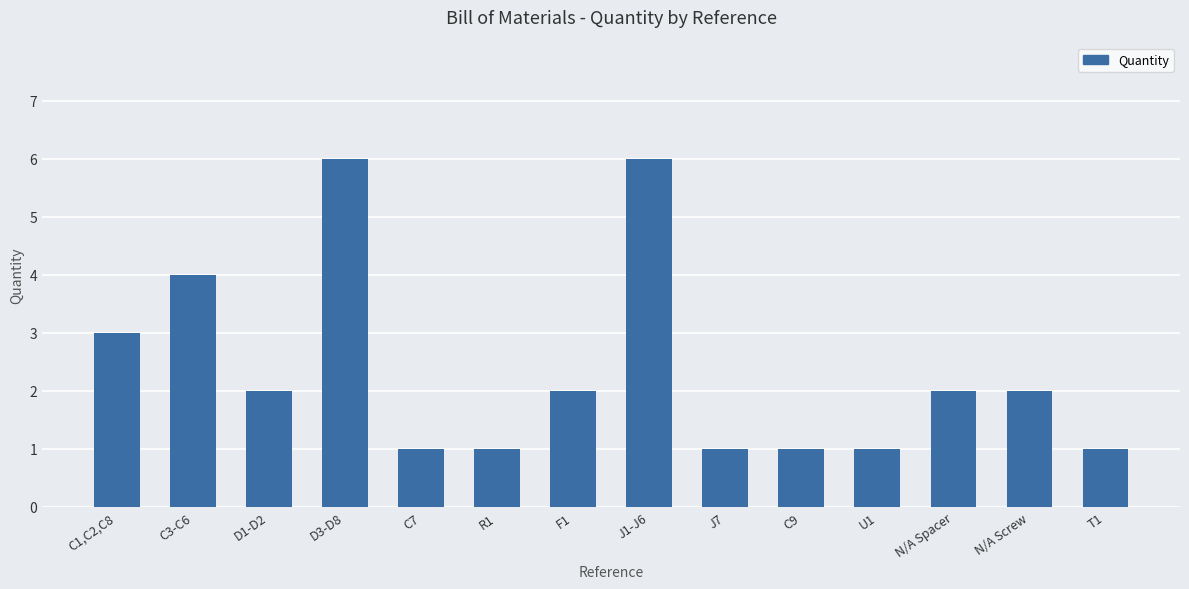

Reading left to right, transcribe all the data shown in this chart.

3	4	2	6	1	1	2	6	1	1	1	2	2	1